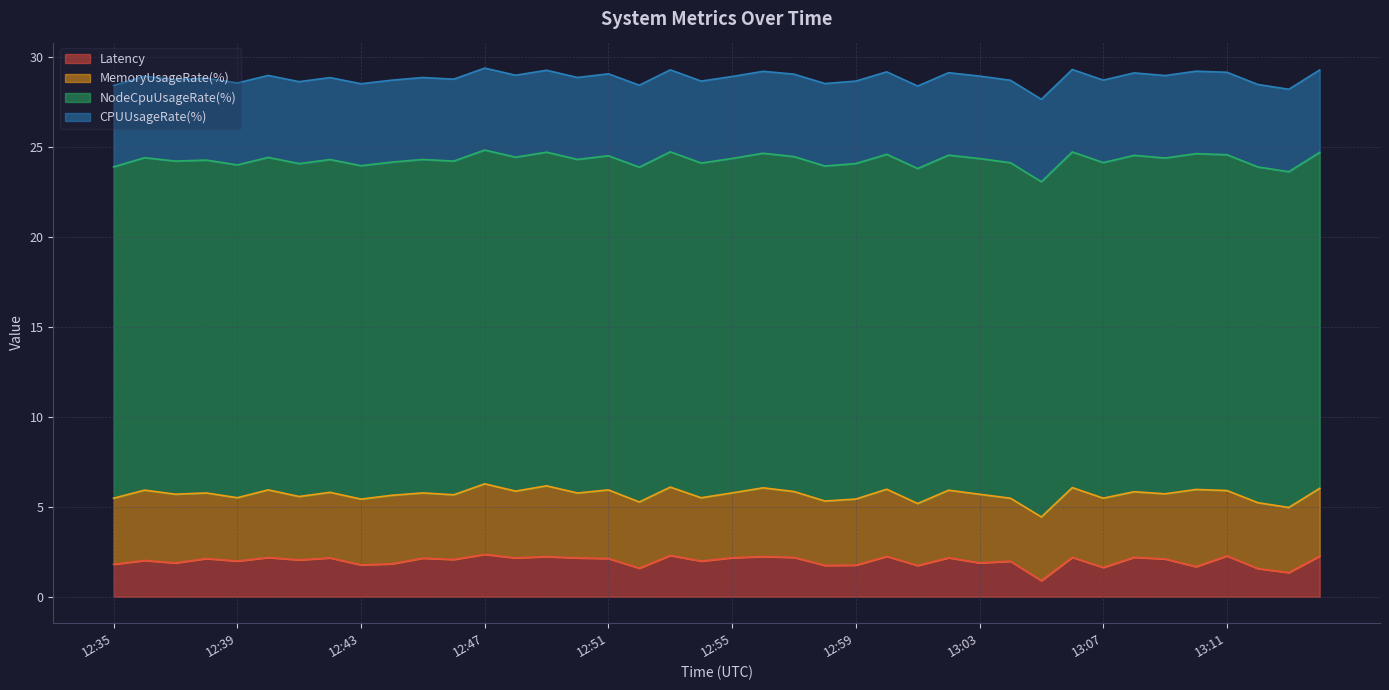

What is the total value across all series at 1695474024?

29.1